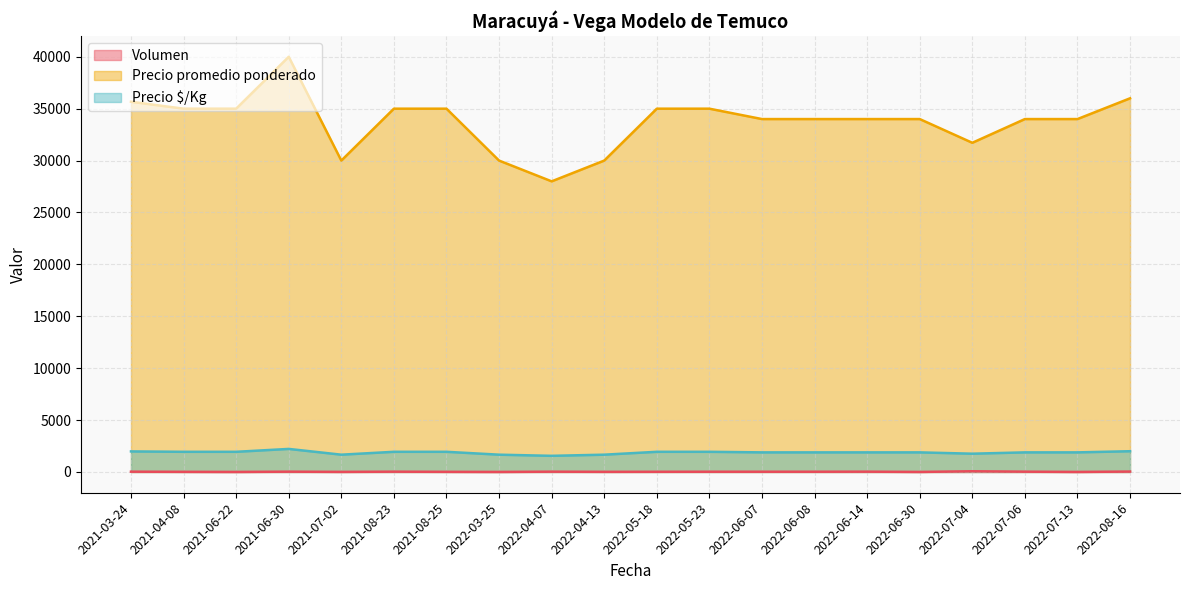

Which has a higher value, 2022-06-08 or 2021-03-24?

2021-03-24